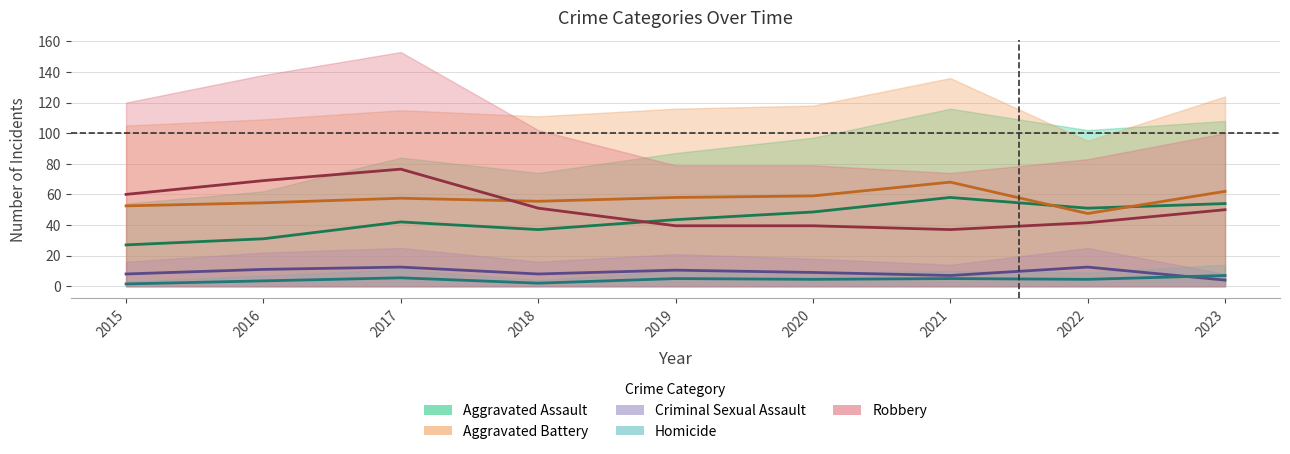

Reading right to left, extract all data points from this chart.

Aggravated Assault: 54.0	51.0	58.0	48.5	43.5	37.0	42.0	31.0	27.0
Aggravated Battery: 62.0	47.5	68.0	59.0	58.0	55.5	57.5	54.5	52.5
Criminal Sexual Assault: 4.0	12.5	7.0	9.0	10.5	8.0	12.5	11.0	8.0
Homicide: 7.0	4.5	5.0	4.5	5.0	2.0	5.5	3.5	1.5
Robbery: 50.0	41.5	37.0	39.5	39.5	51.0	76.5	69.0	60.0